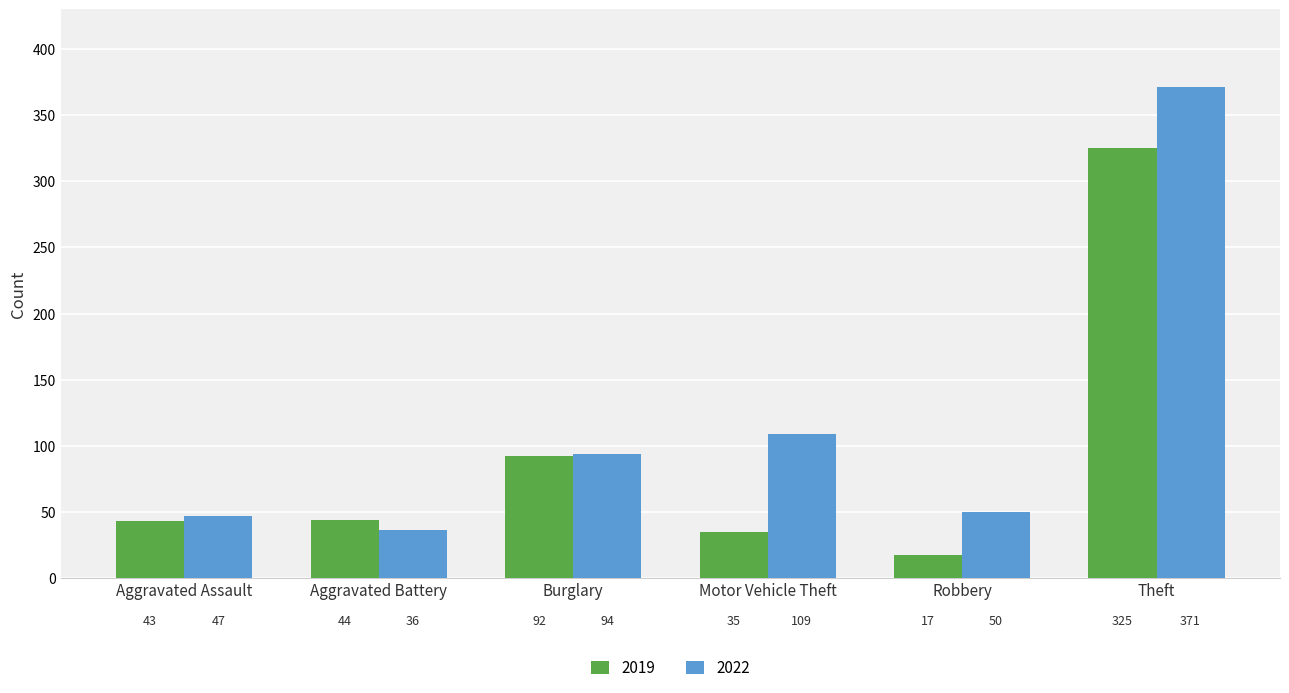

What is the label of the 2nd bar from the left?

Aggravated Battery